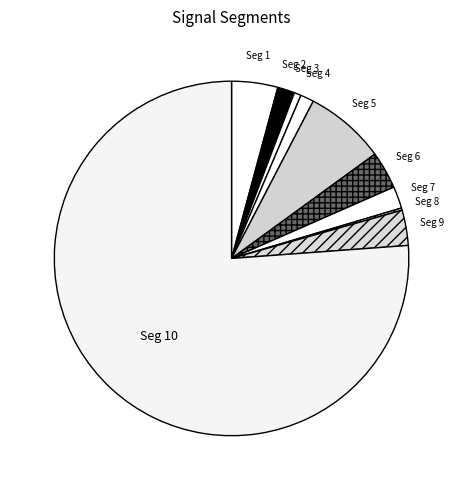

Which slice is the largest?

signal segment 10